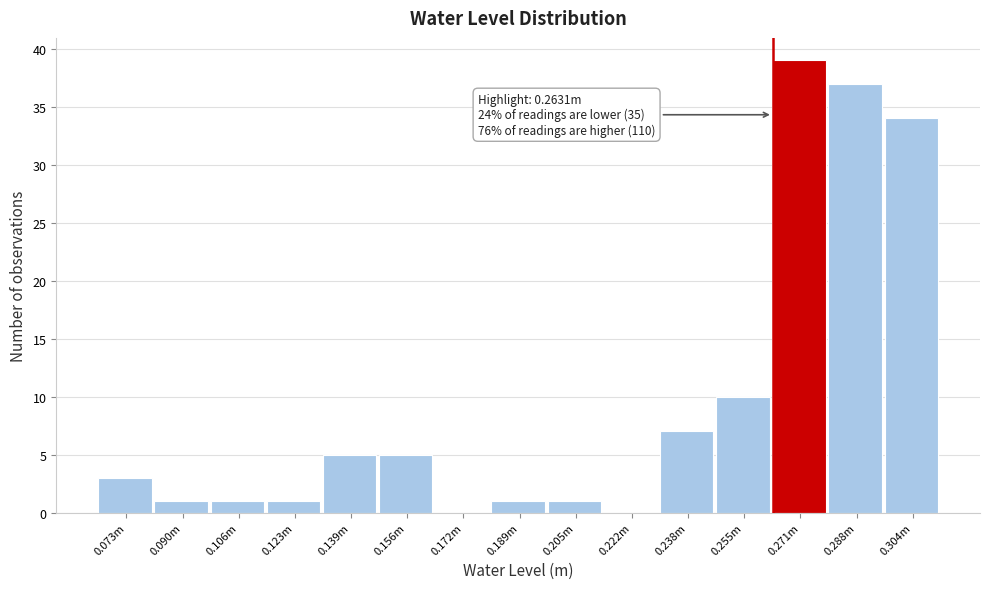

Reading right to left, extract all data points from this chart.

0.304m=34	0.288m=37	0.271m=39	0.255m=10	0.238m=7	0.222m=0	0.205m=1	0.189m=1	0.172m=0	0.156m=5	0.139m=5	0.123m=1	0.106m=1	0.090m=1	0.073m=3